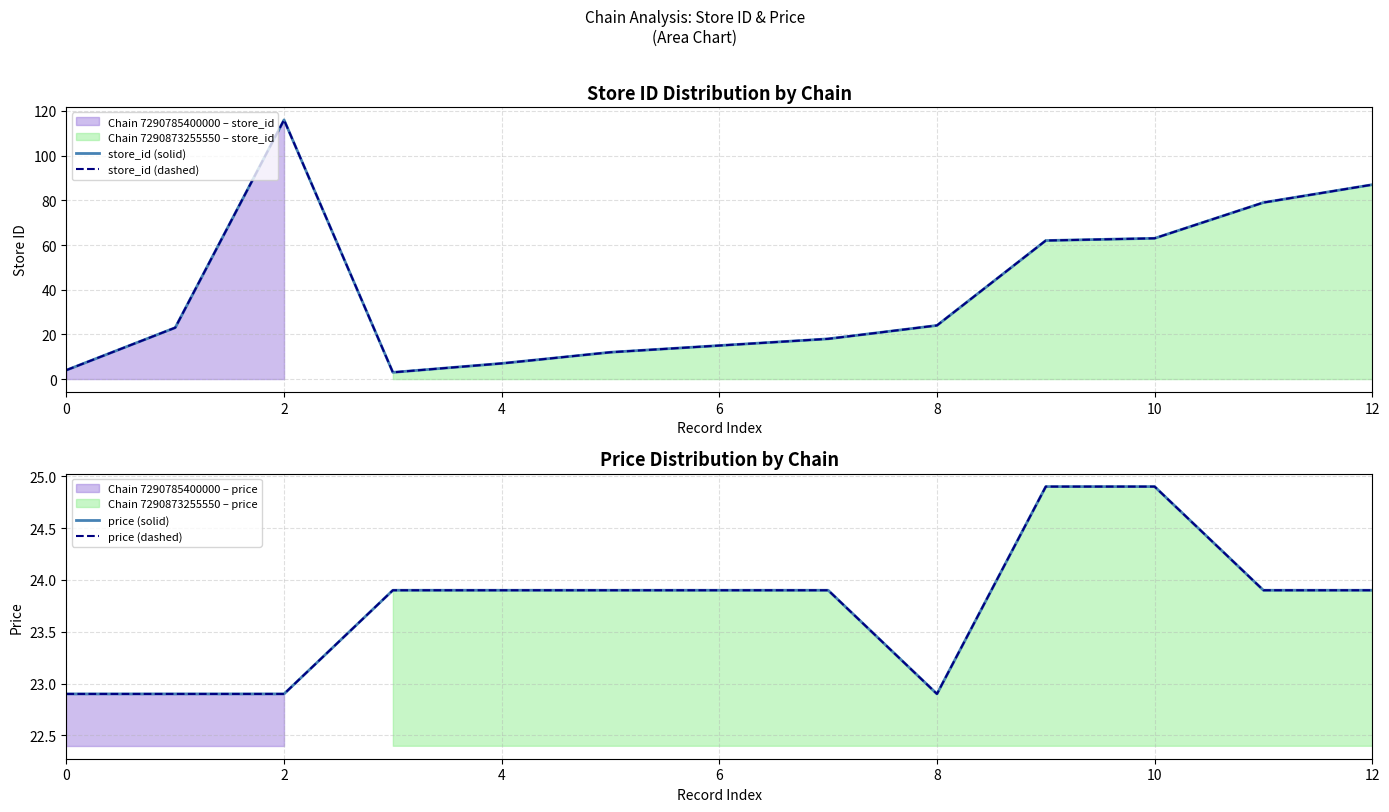

Reading left to right, extract all data points from this chart.

store_id (solid): 4.0	23.0	116.0	3.0	7.0	12.0	15.0	18.0	24.0	62.0	63.0	79.0	87.0
store_id (dashed): 4.0	23.0	116.0	3.0	7.0	12.0	15.0	18.0	24.0	62.0	63.0	79.0	87.0
price (solid): 22.9	22.9	22.9	23.9	23.9	23.9	23.9	23.9	22.9	24.9	24.9	23.9	23.9
price (dashed): 22.9	22.9	22.9	23.9	23.9	23.9	23.9	23.9	22.9	24.9	24.9	23.9	23.9